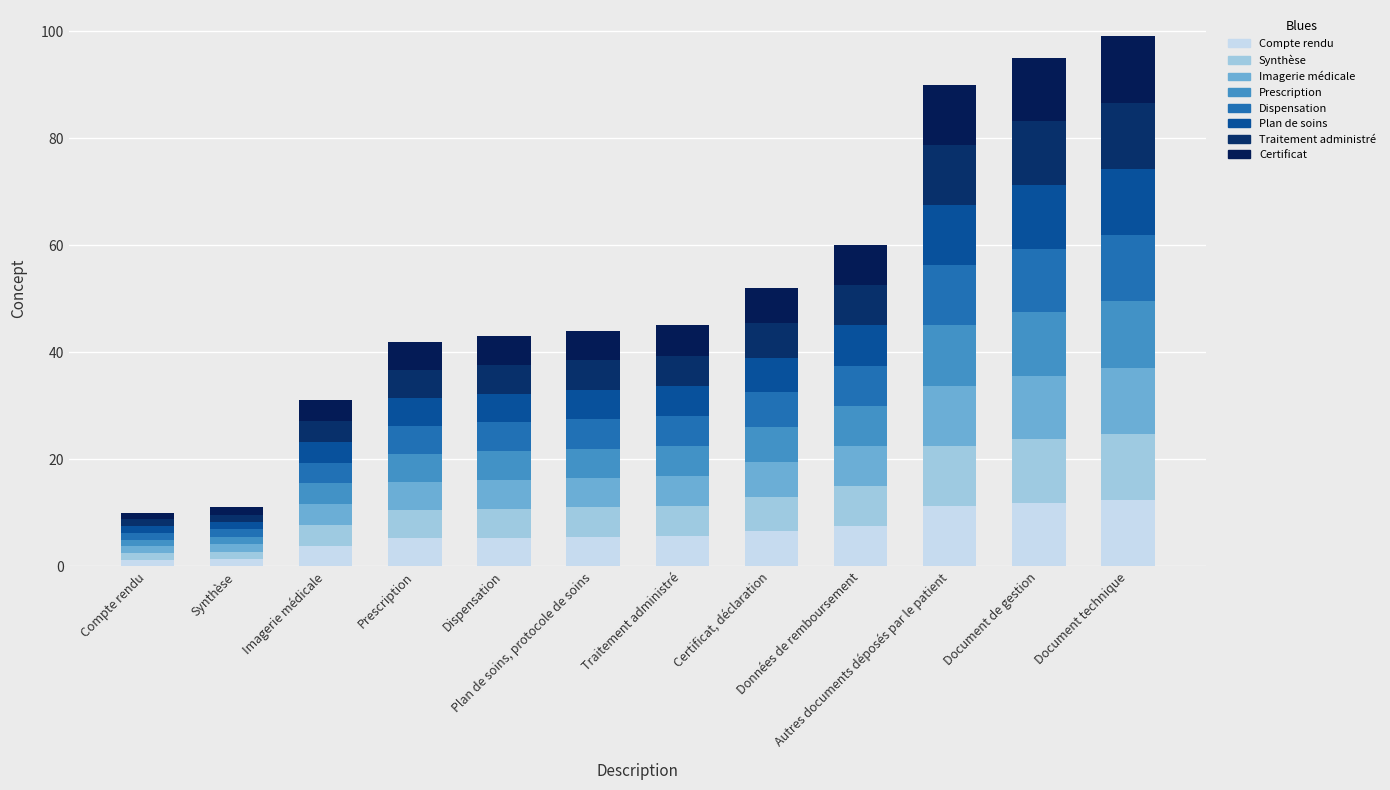

What is the label of the 8th bar from the left?

Certificat, déclaration